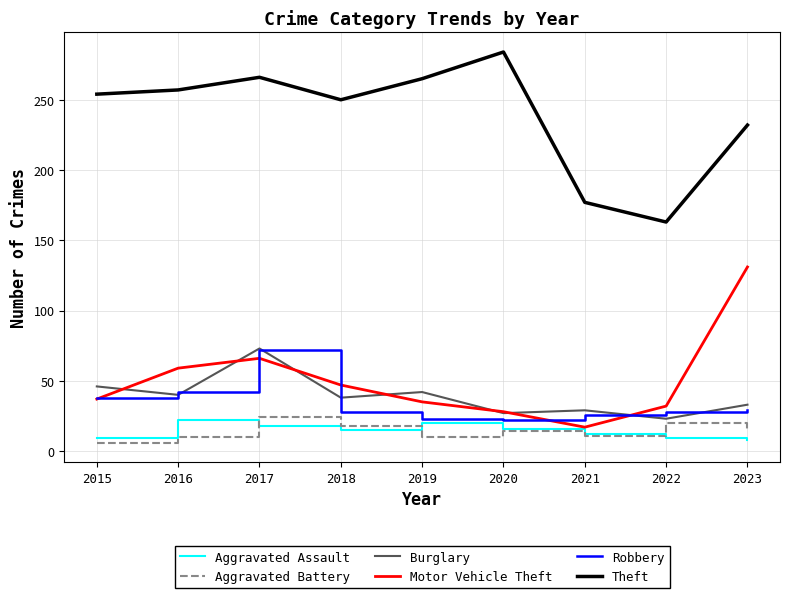

Which series has the largest total across all categories?

Theft